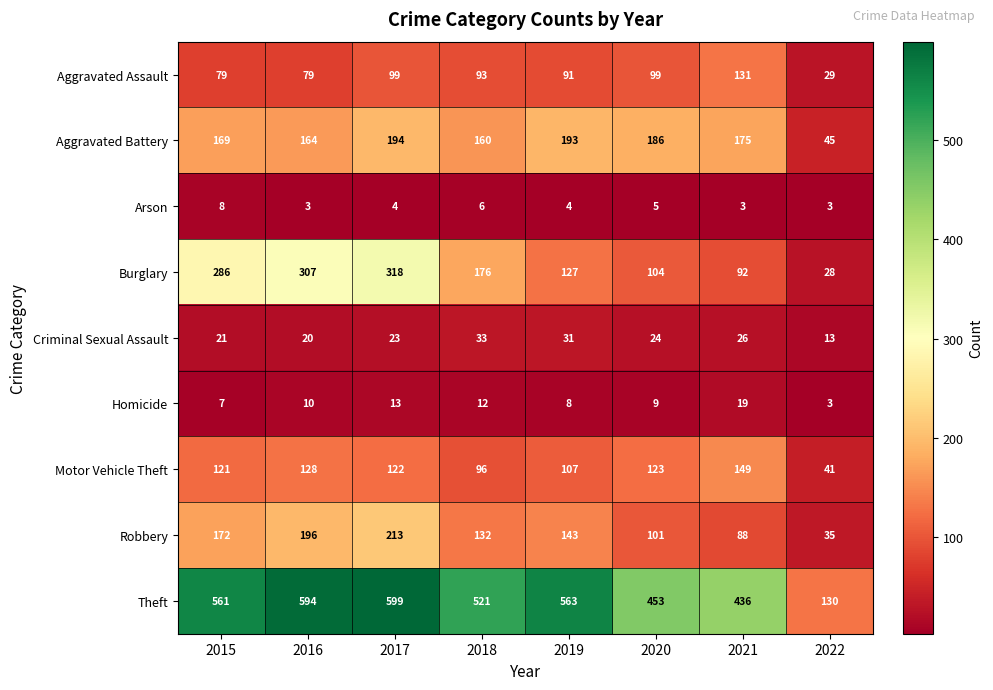

At how many categories does at least one series exceed 102?

8